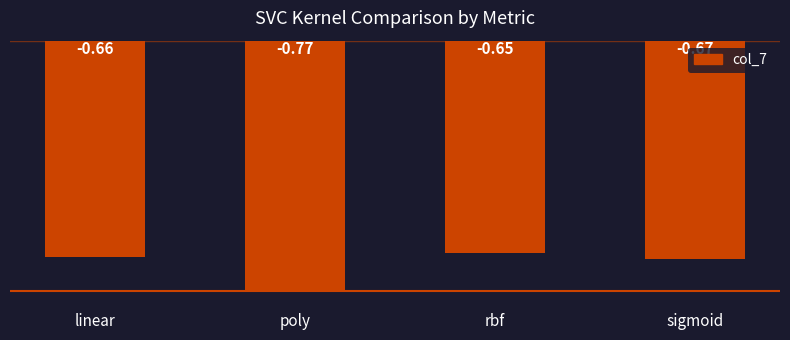

List the labels in order of value, smallest first.

poly, sigmoid, linear, rbf